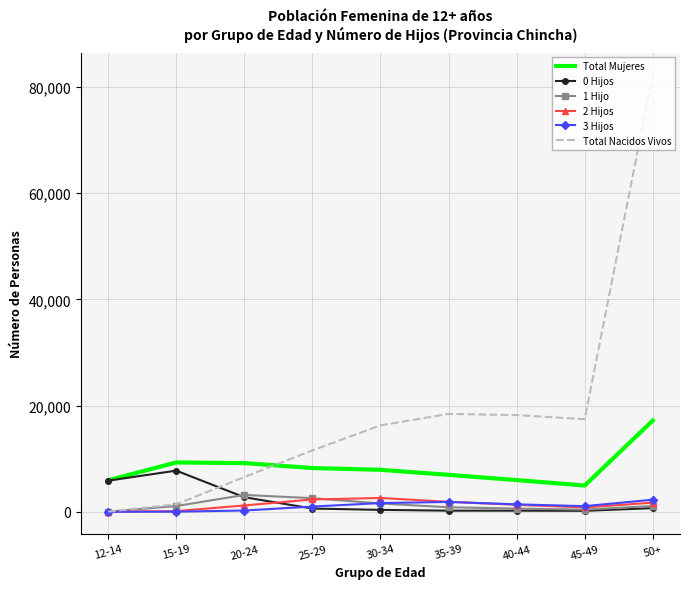

What is the maximum value shown in the chart?

82343